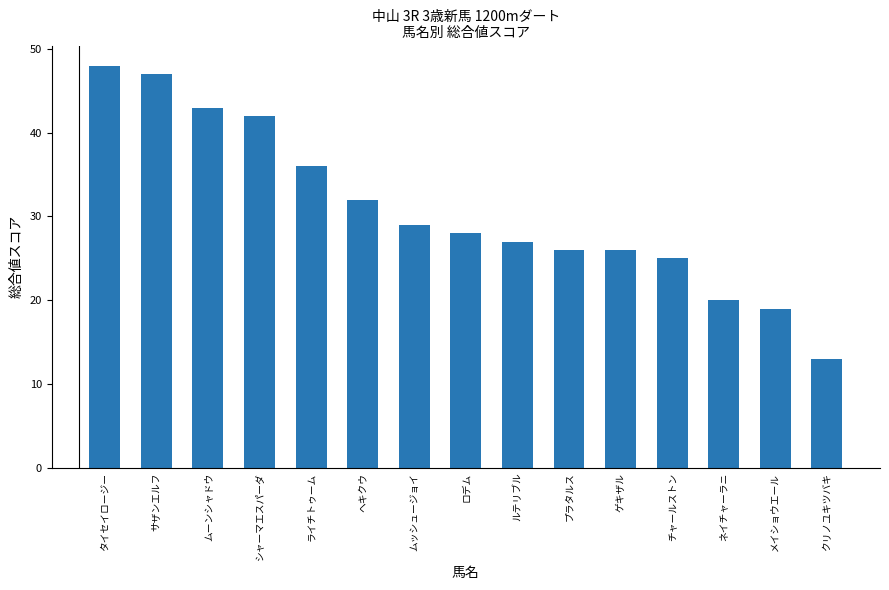

The value at ロデム is 38. True or false?

False